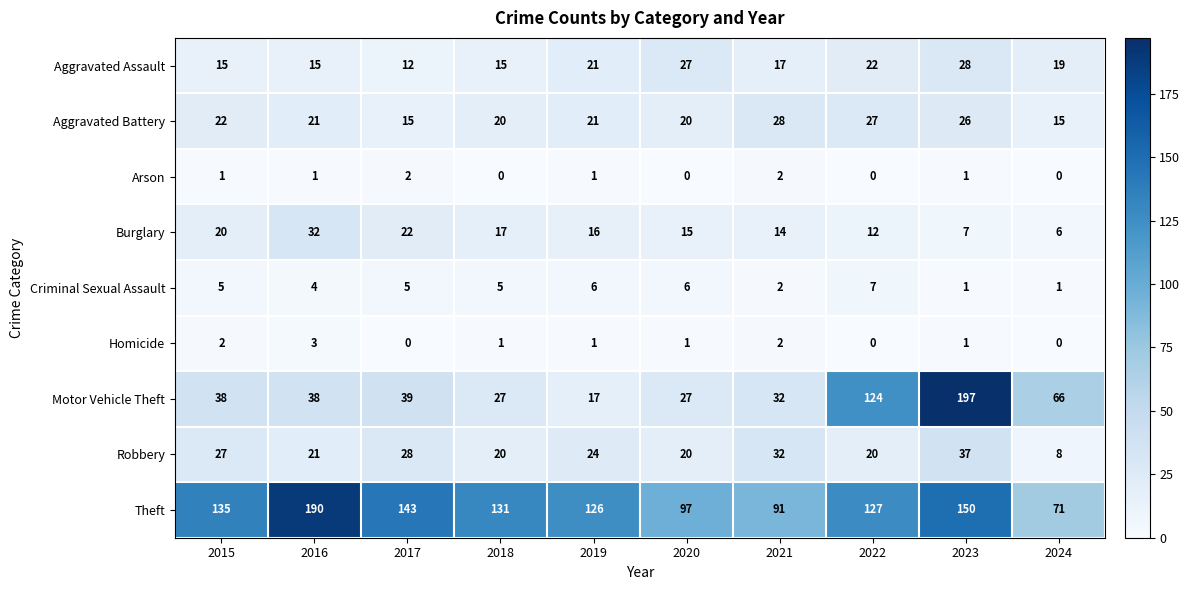

What is the maximum value for Motor Vehicle Theft?

197